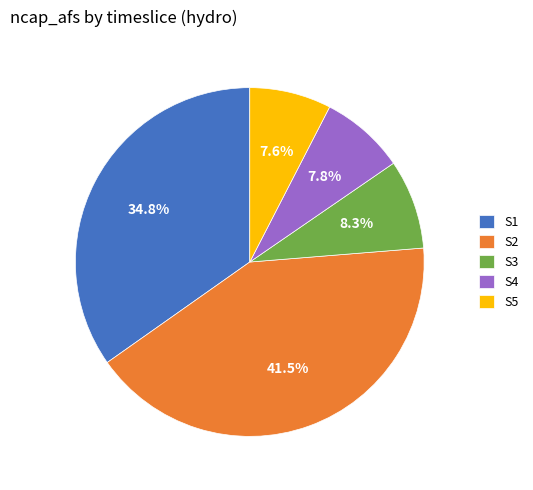

Count the number of slices in the pie.

5